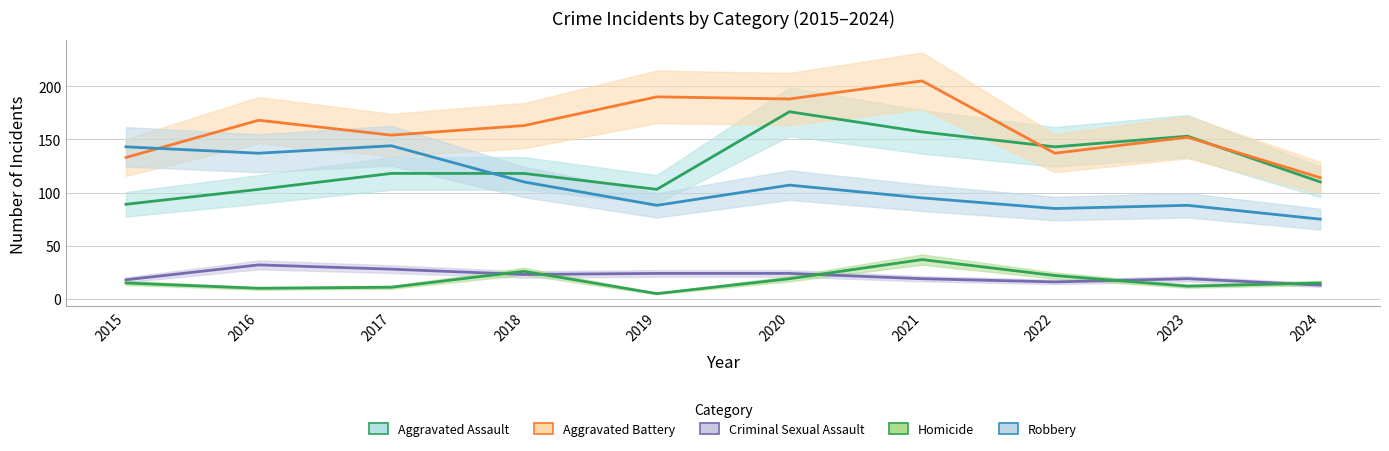

What is the average value of the Robbery series?

107